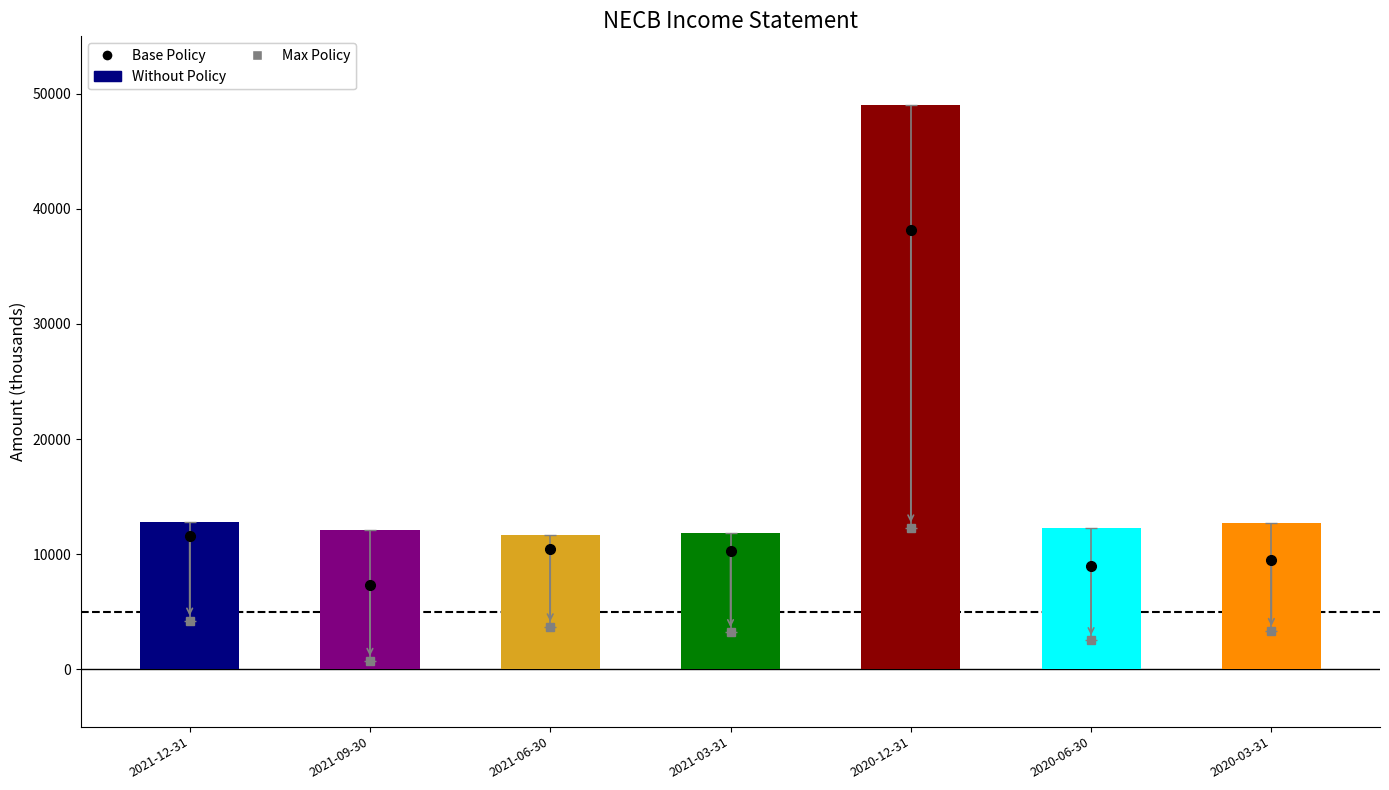

True or false: Base Policy has a value of 15204 at 2020-12-31.

False